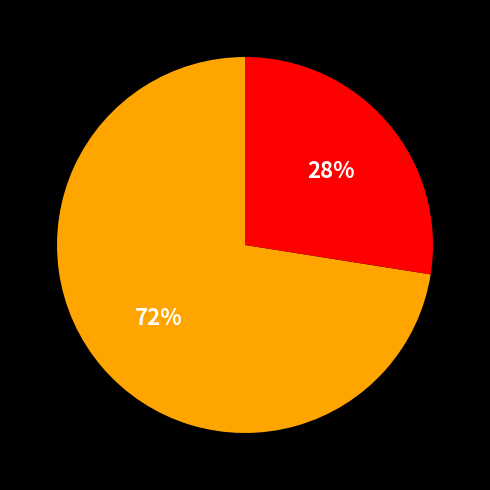

Is there any slice that represents more than half of the pie?

Yes